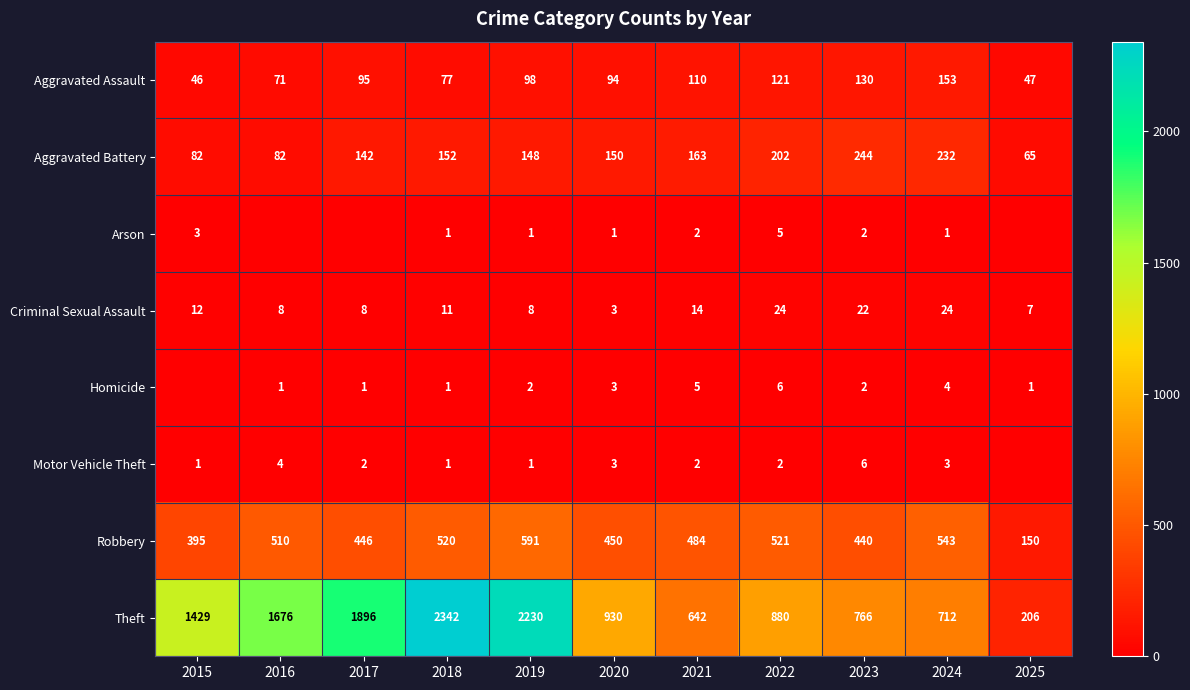

What is the highest value of the Criminal Sexual Assault series?

24